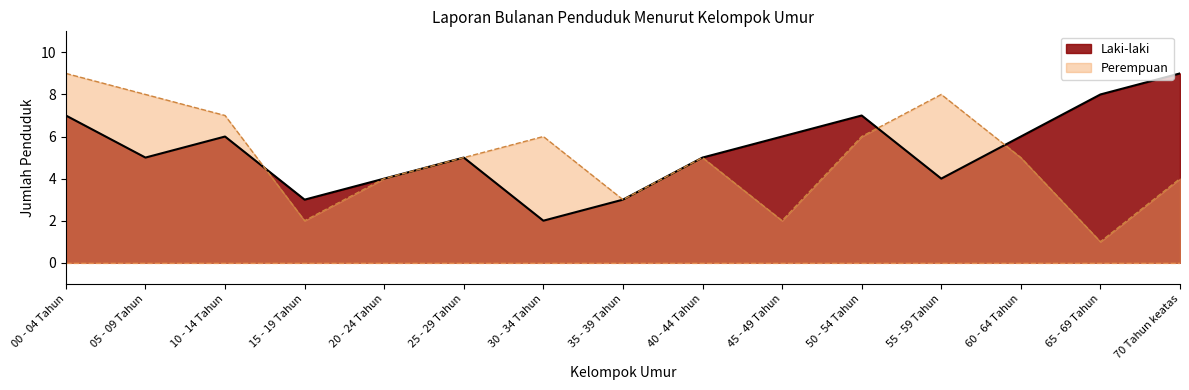

Rank the series by their average value, from highest to lowest.

Laki-laki, Perempuan